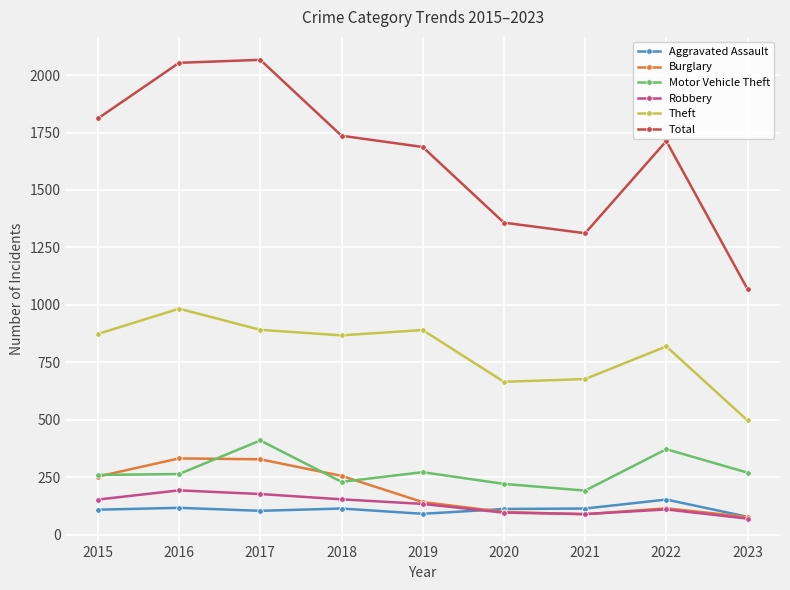

At how many categories does at least one series exceed 643?

9